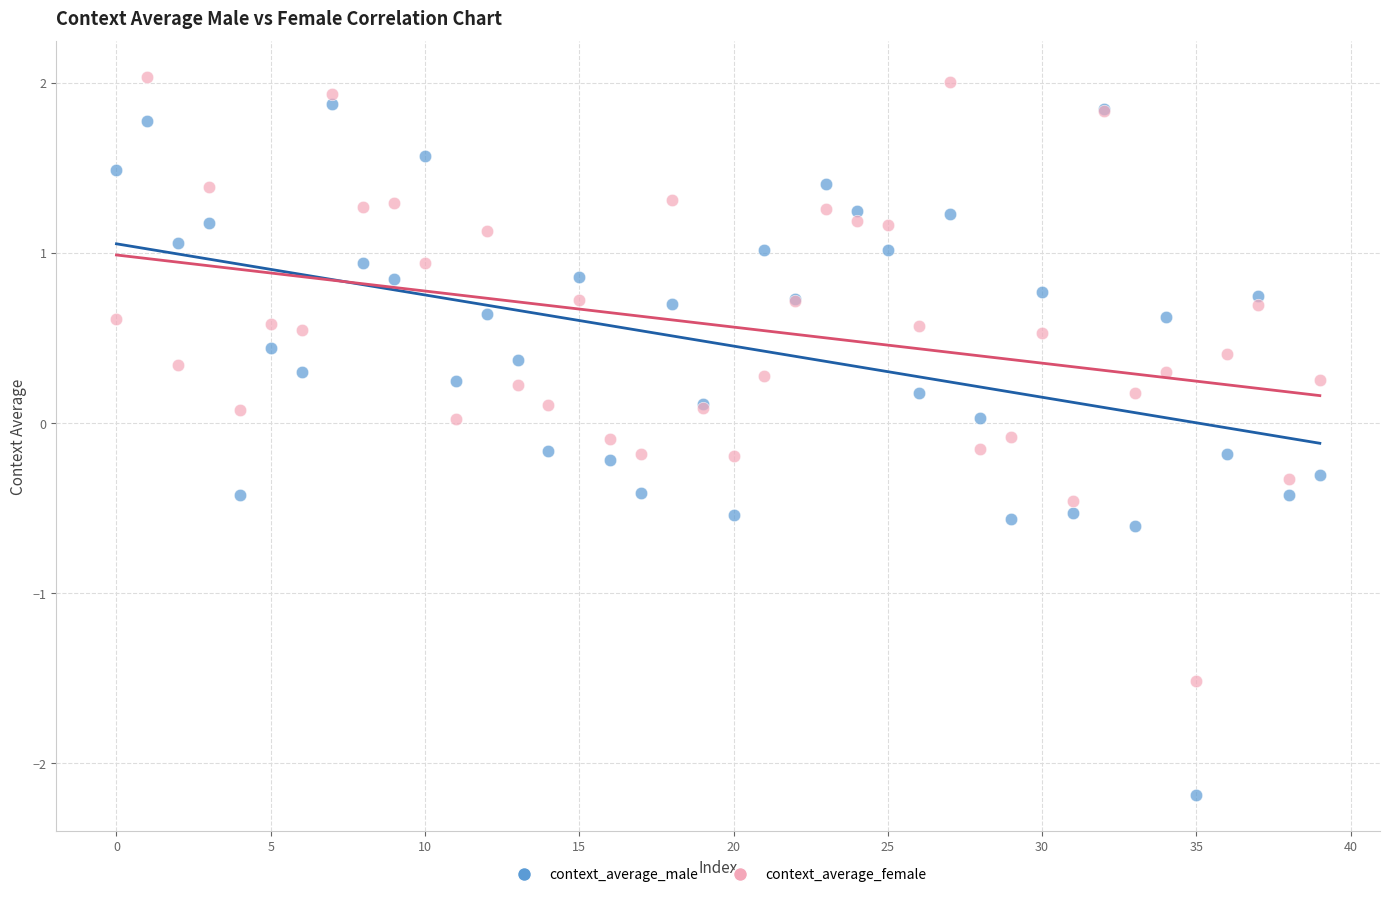

Which series has the largest Y range (max minus min)?

context_average_male